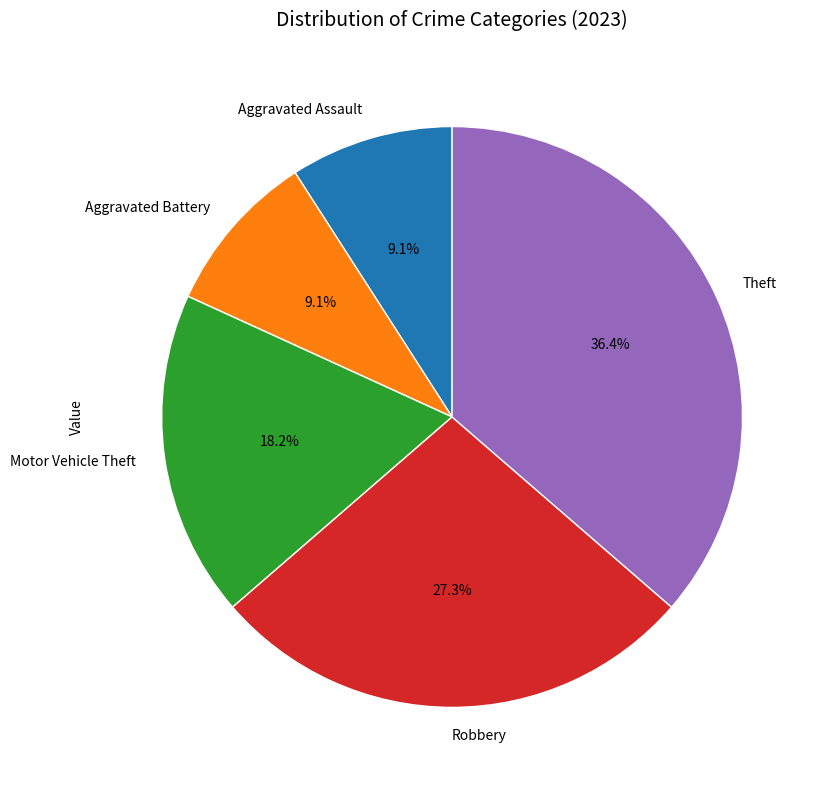

The Motor Vehicle Theft slice represents 18% of the pie. True or false?

True